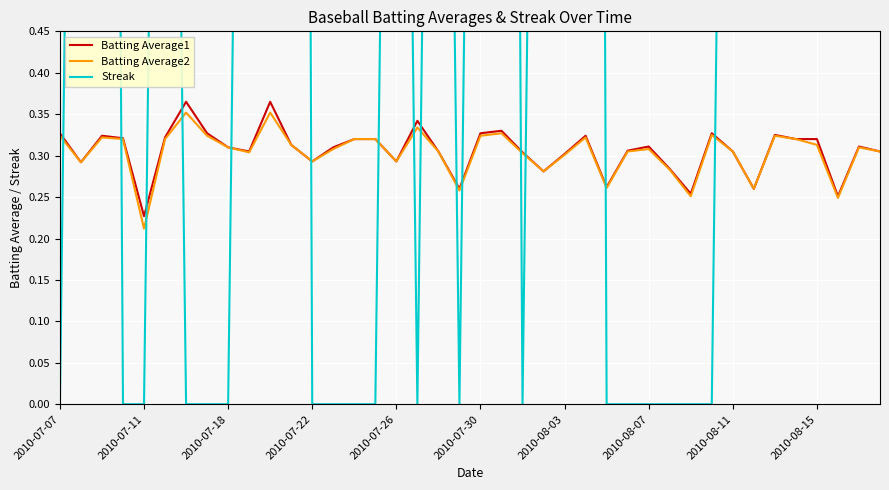

Where is Batting Average2 nearest to the value 0?

2010-07-11